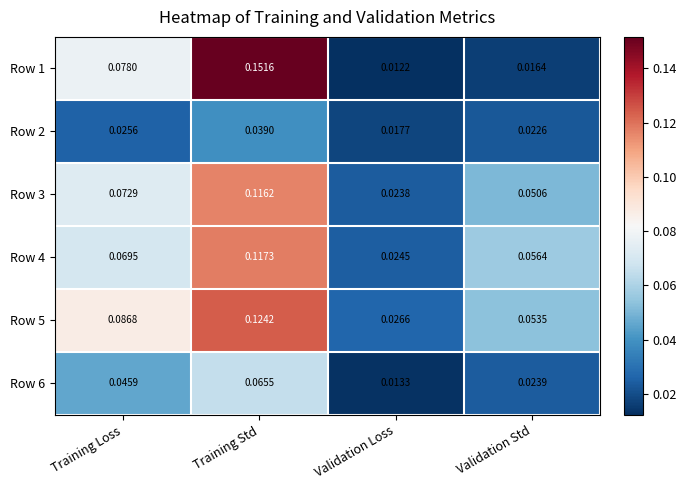

Which category has the lowest value across all series?

Validation Loss